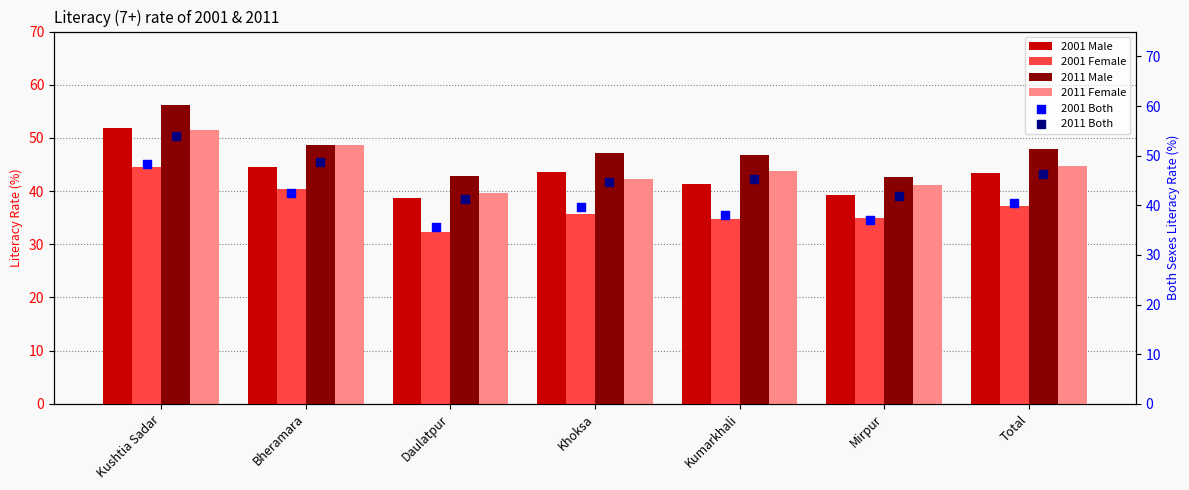

What are all the series names shown in the legend?

2001 Male, 2001 Female, 2011 Male, 2011 Female, 2001 Both, 2011 Both